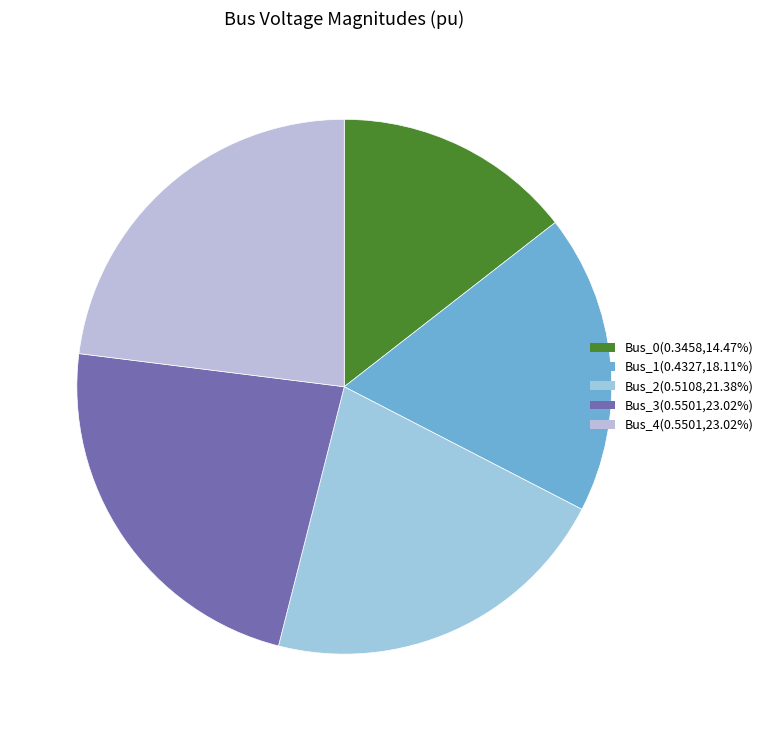

How many segments does this pie chart have?

5